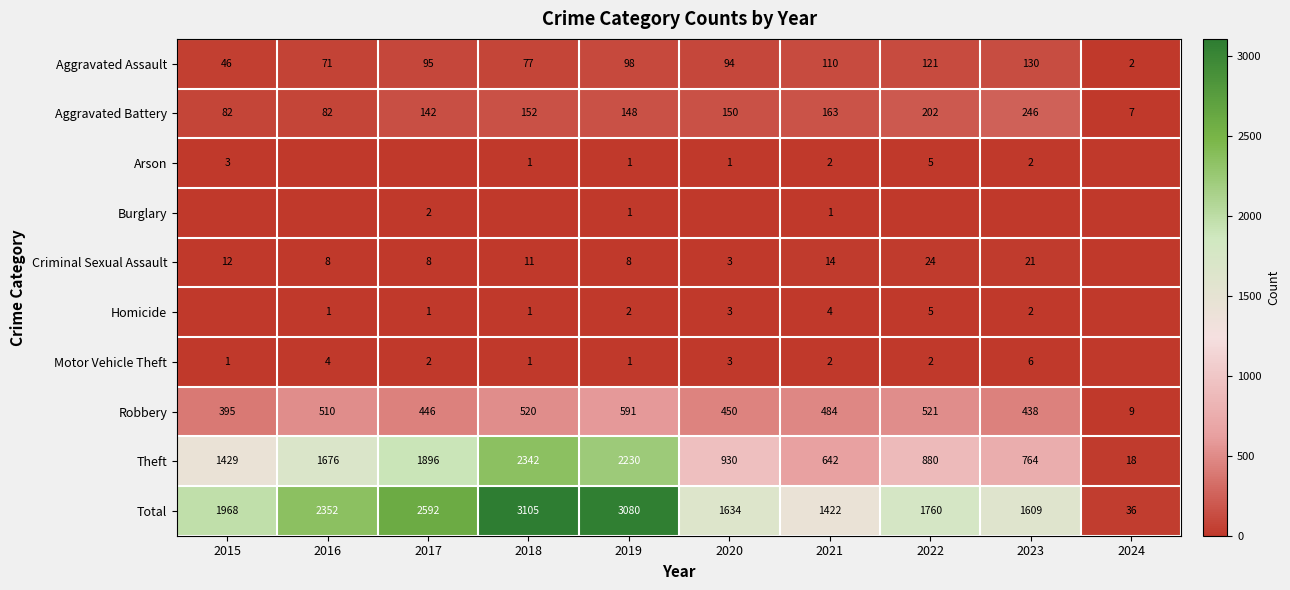

What is the total value across all series at 2022?

3520